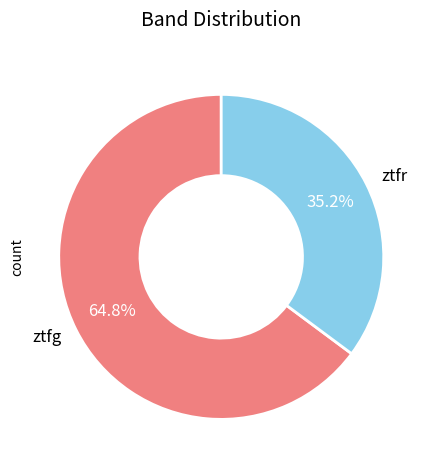

How many segments does this pie chart have?

2